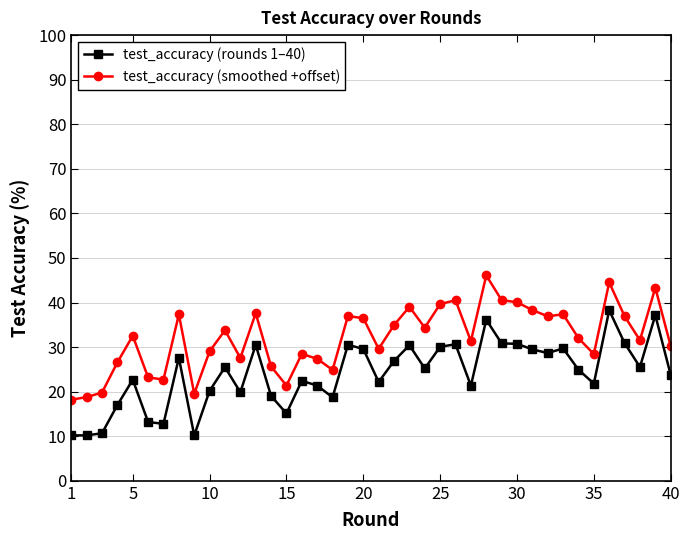

True or false: test_accuracy (rounds 1–40) and test_accuracy (smoothed +offset) cross at least once.

False